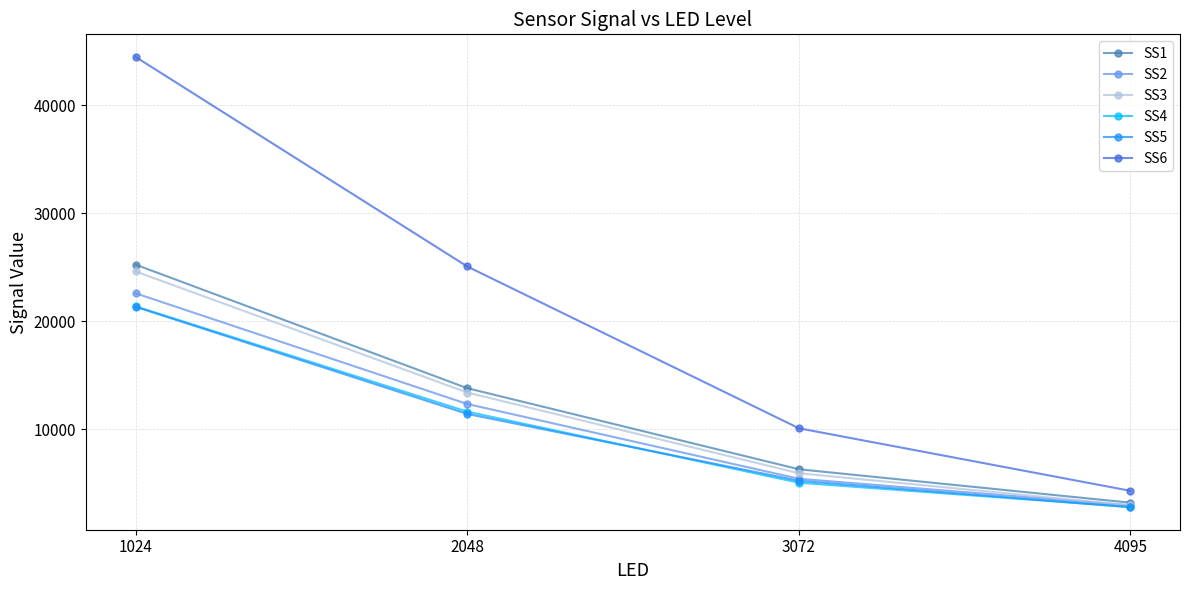

What is the value of the SS6 point at the 4th from the left?

4323.2